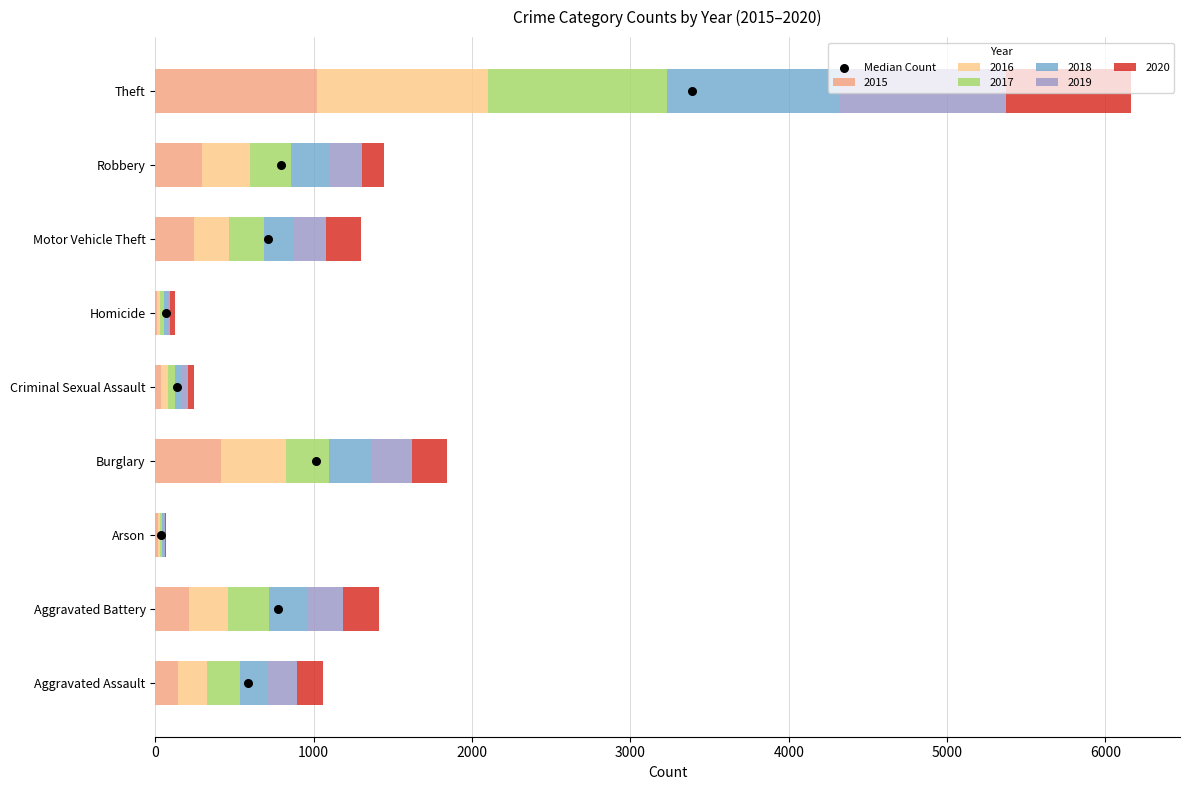

Which category has the highest value in the 2015 series?

Theft